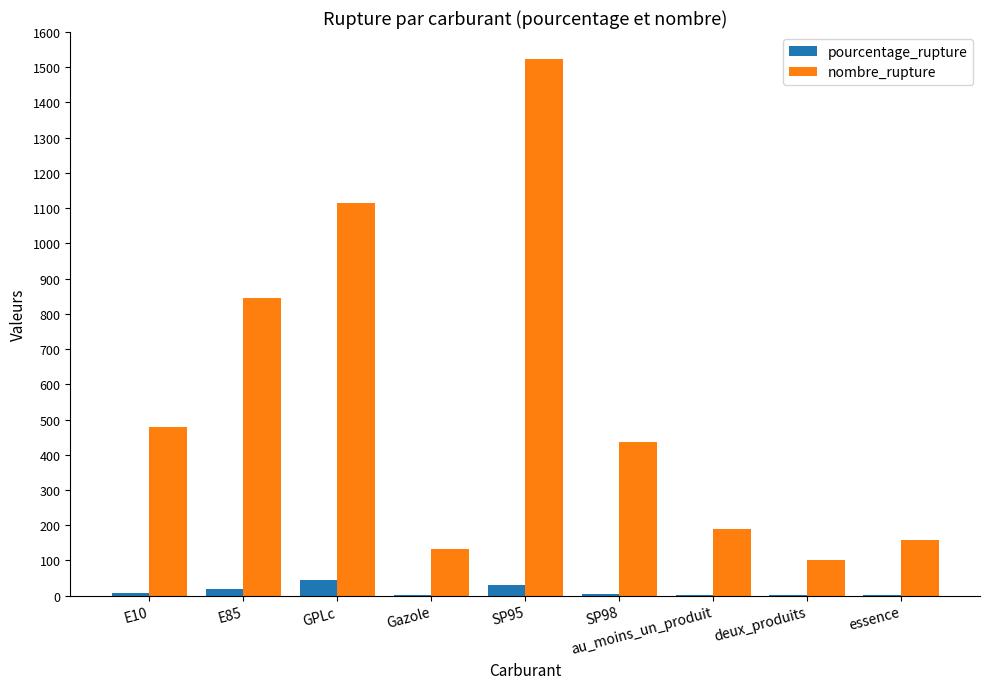

At which category is the sum across all series the highest?

SP95